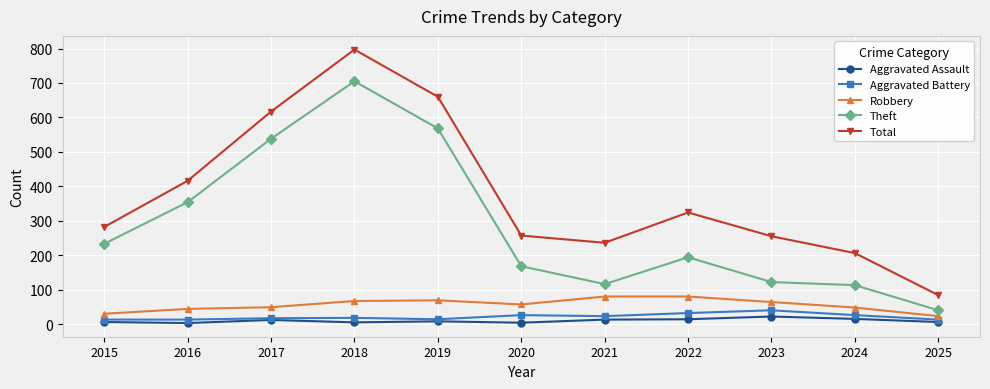

How many lines are shown in the chart?

5